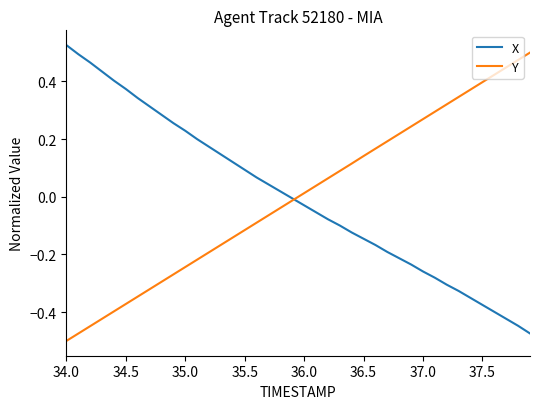

True or false: Y and X cross at least once.

True